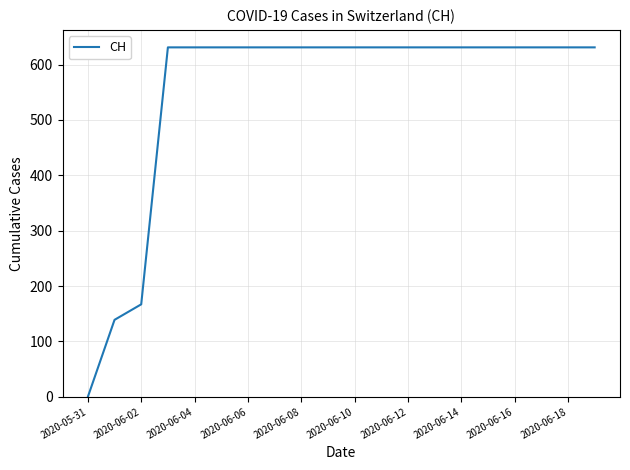

What is the greatest value displayed?

631